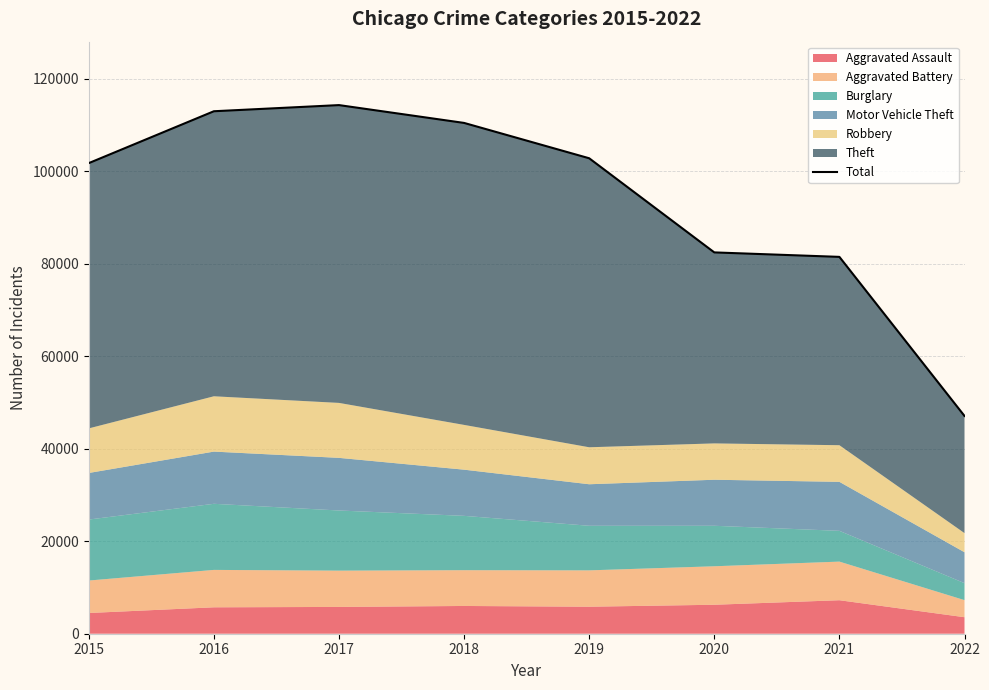

At which label is the value closest to 80679?

2021